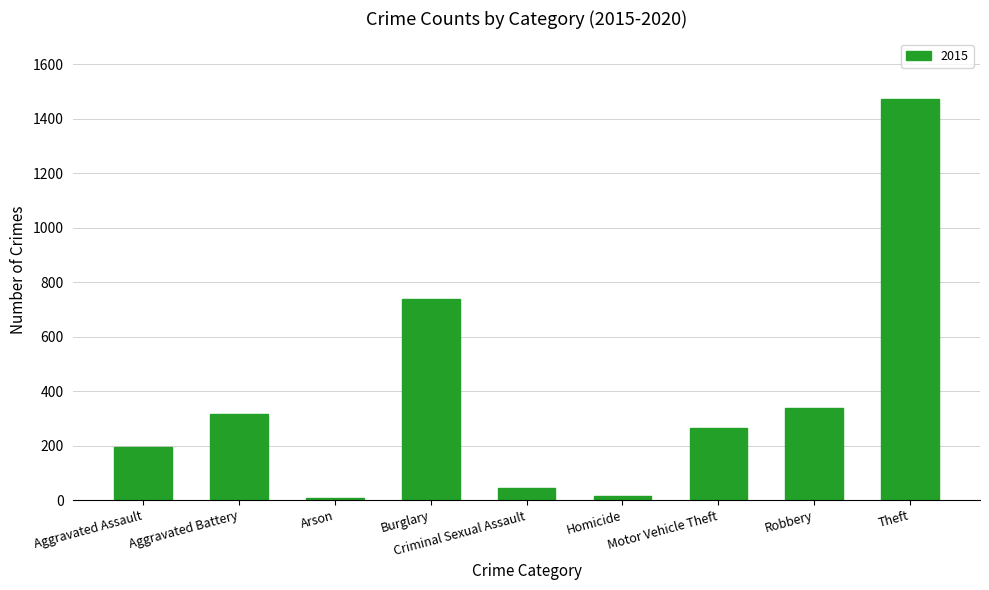

What is the maximum value shown in the chart?

1474